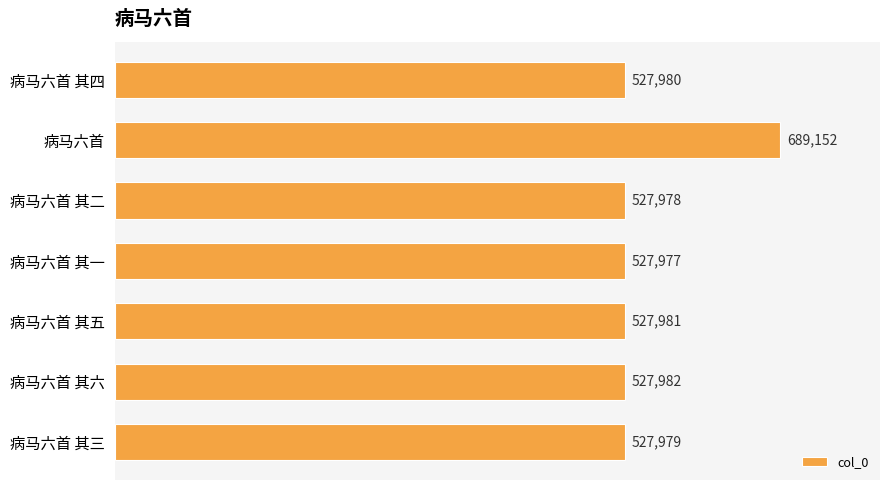

Which has a higher value, 病马六首 其六 or 病马六首?

病马六首